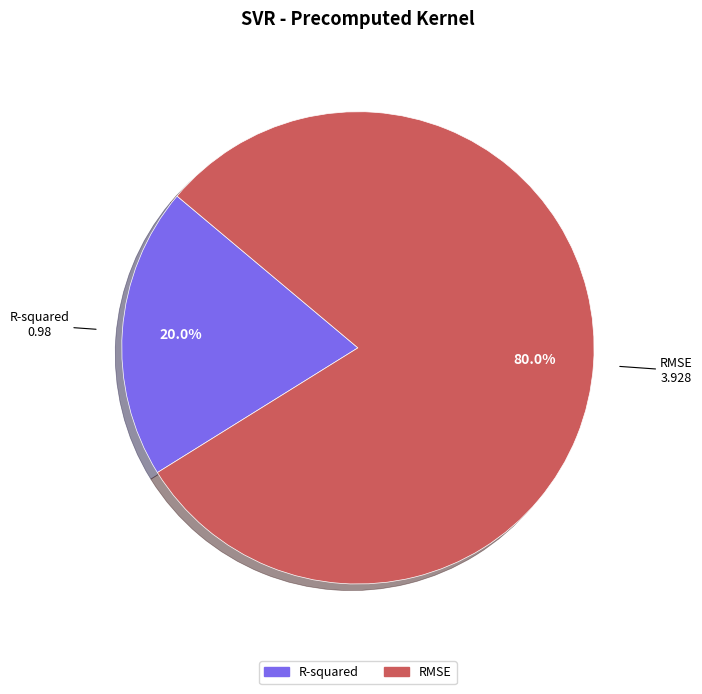

What percentage is the R-squared slice, to the nearest percent?

20%